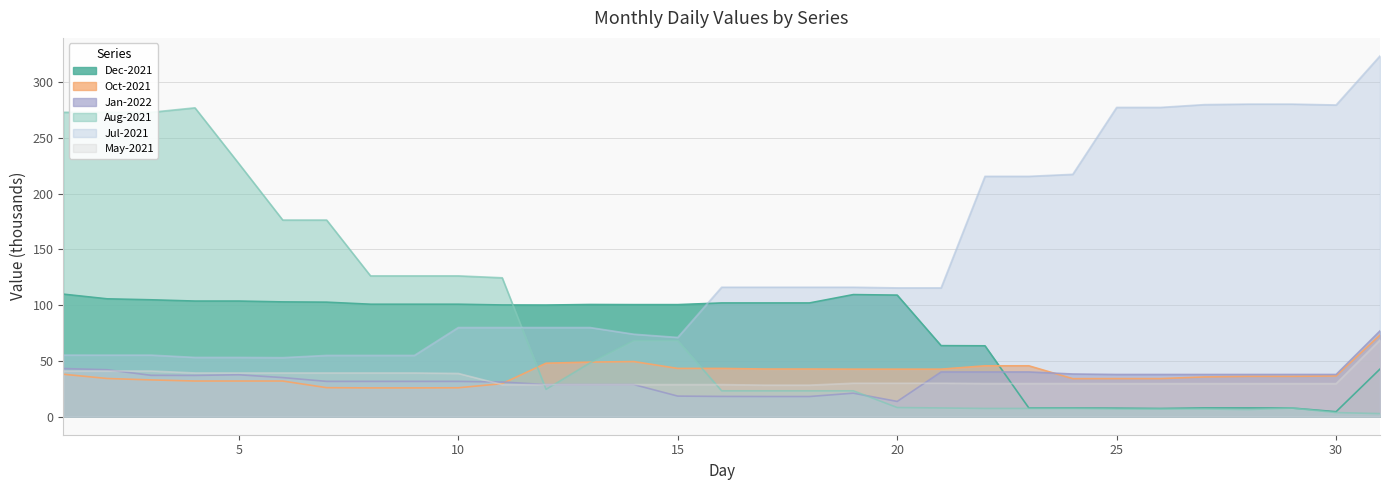

What is the sum of the Dec-2021 values at 2 and 14?

206.1